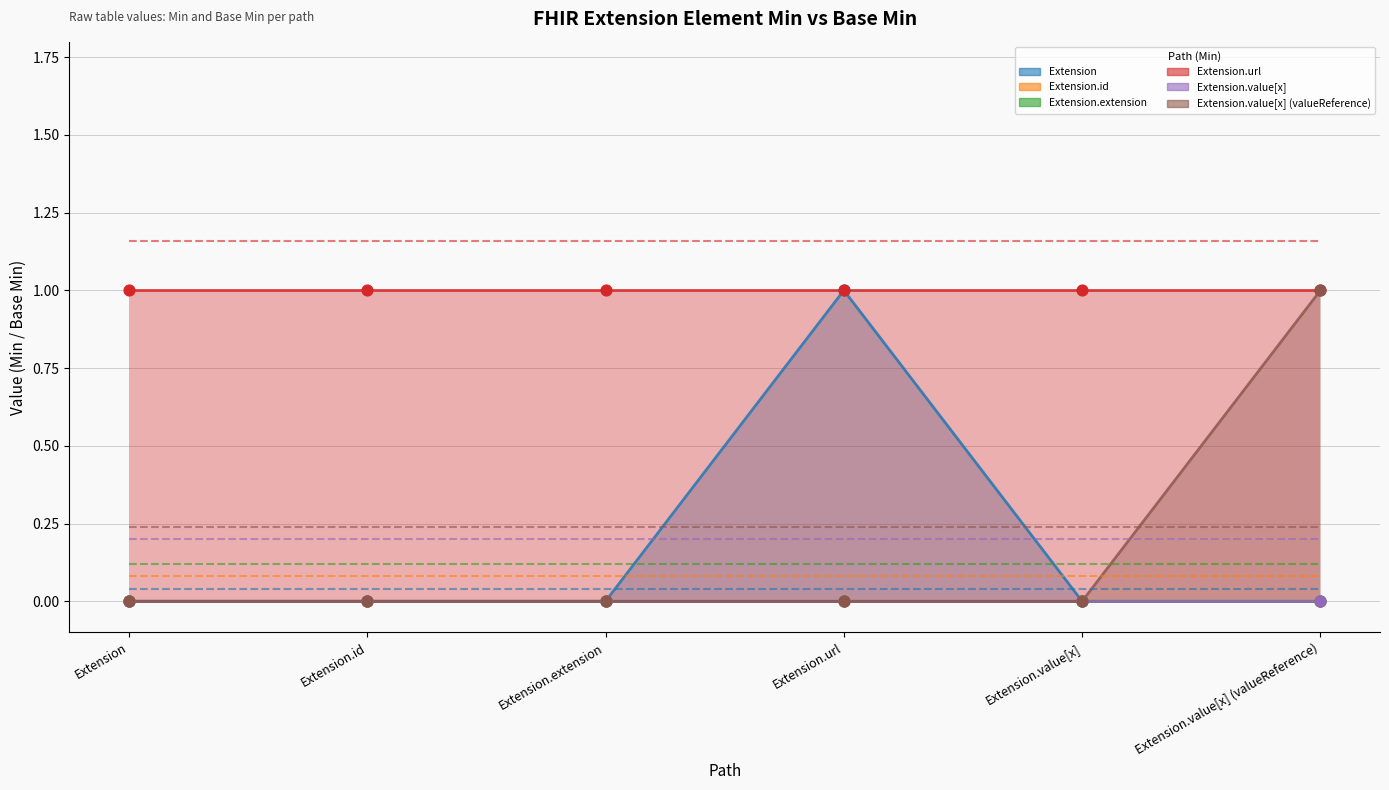

At how many categories does at least one series exceed 0?

6